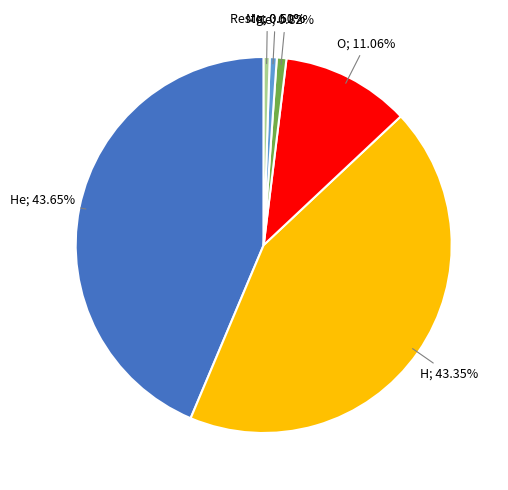

Is there any slice that represents more than half of the pie?

No